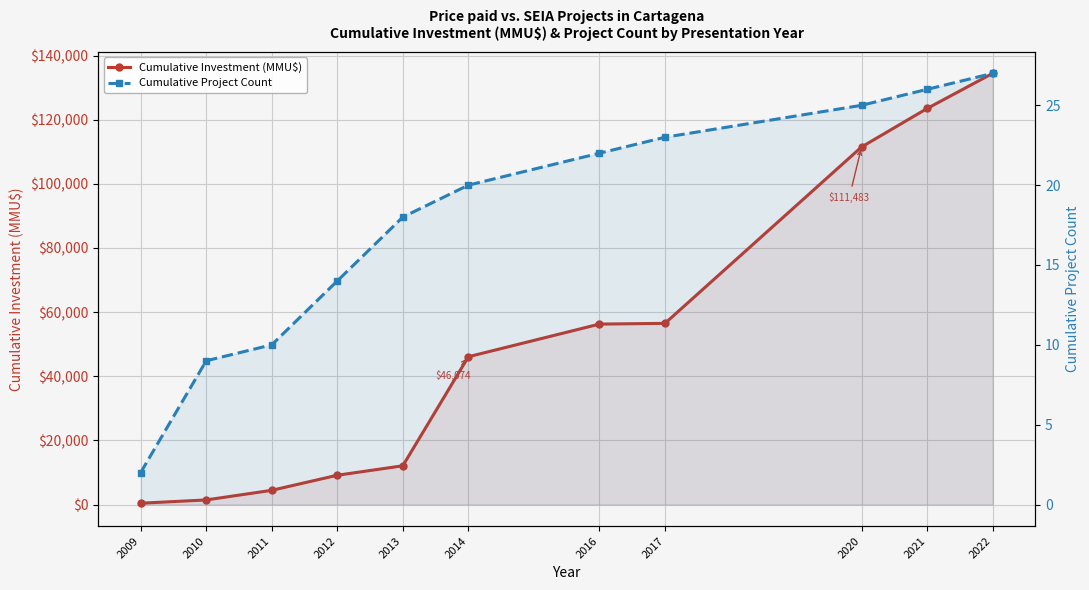

What is the value of the Cumulative Investment (MMU$) point at the 8th from the left?

56484